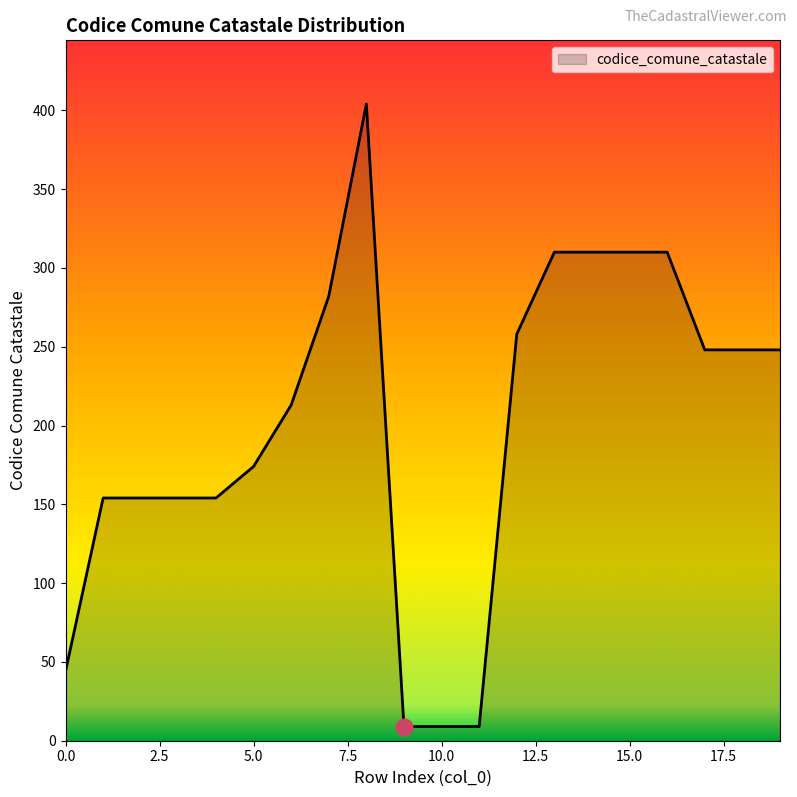

How many values are below 248?

10